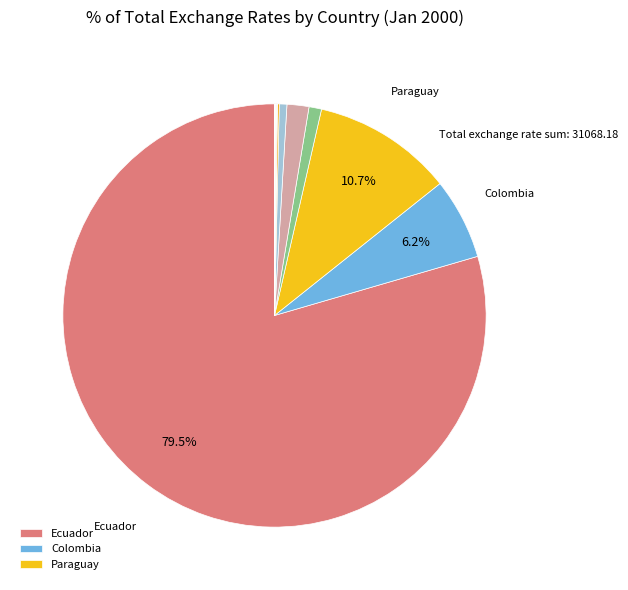

How many slices are in this pie chart?

12